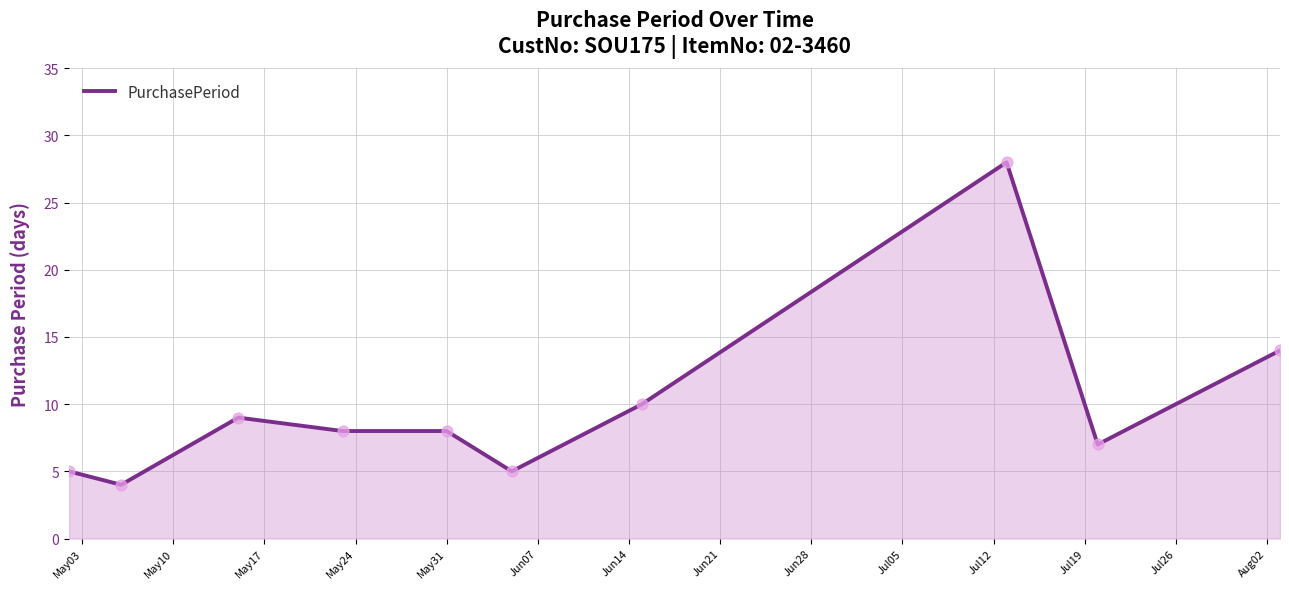

What is the maximum value shown in the chart?

28